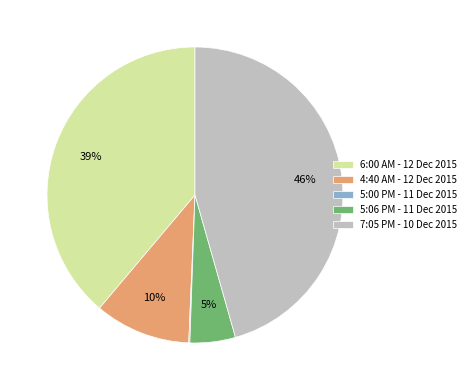

Do 7:05 PM - 10 Dec 2015 and 5:06 PM - 11 Dec 2015 together represent more than half of the pie?

Yes